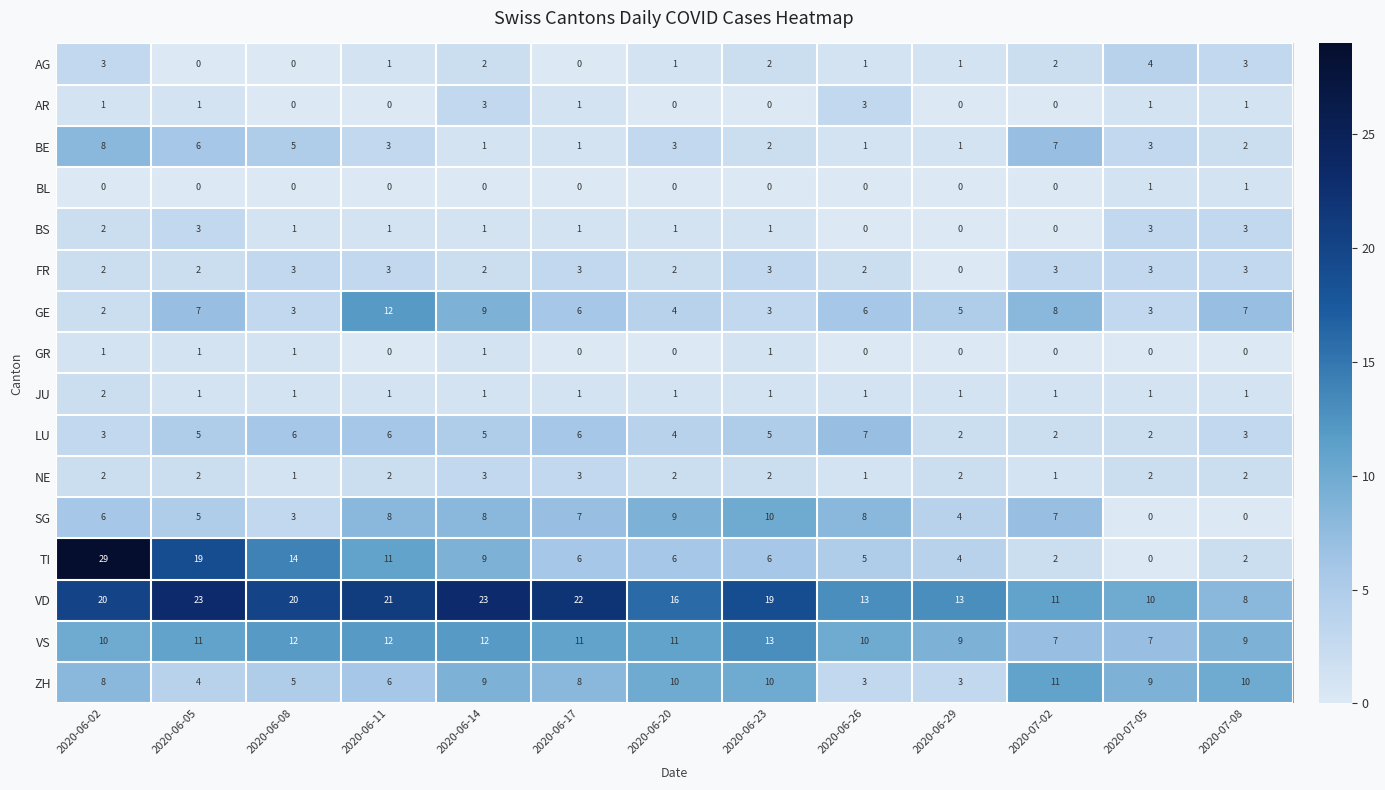

What value does the TI series have at 2020-06-26?

5